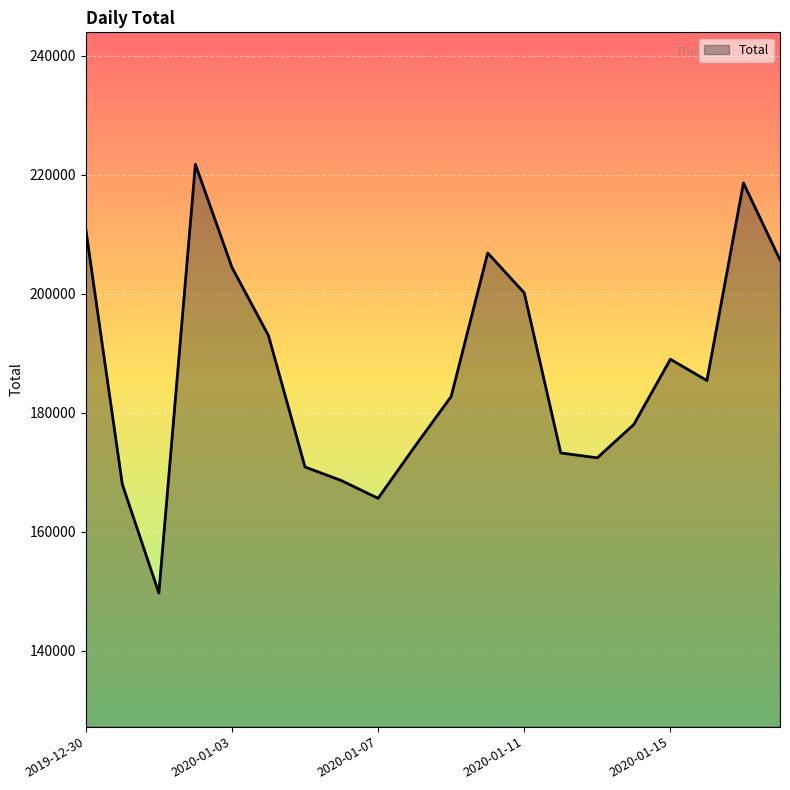

How many series are shown in this chart?

1